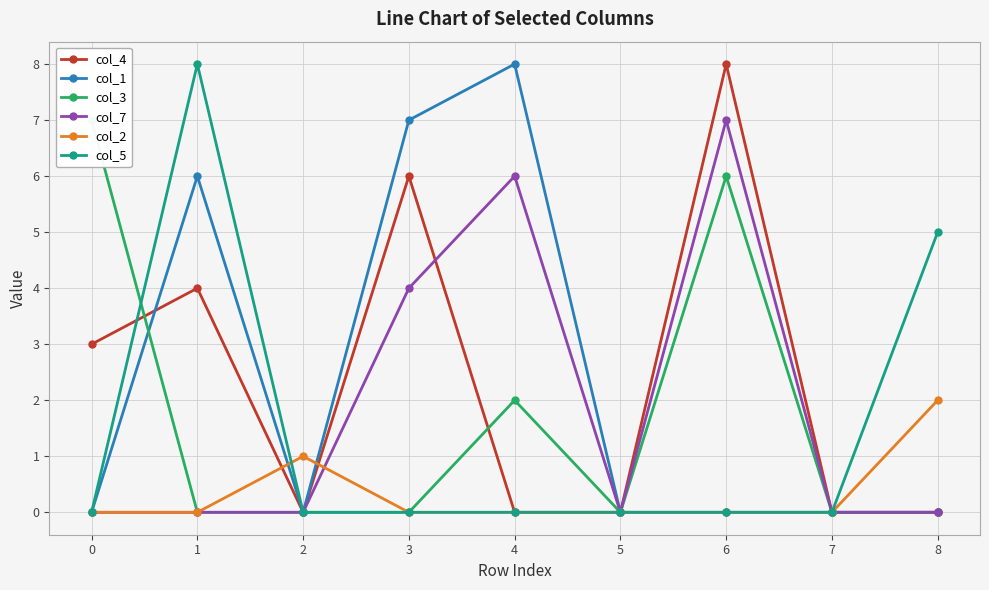

What is the total value across all series at 6?

21